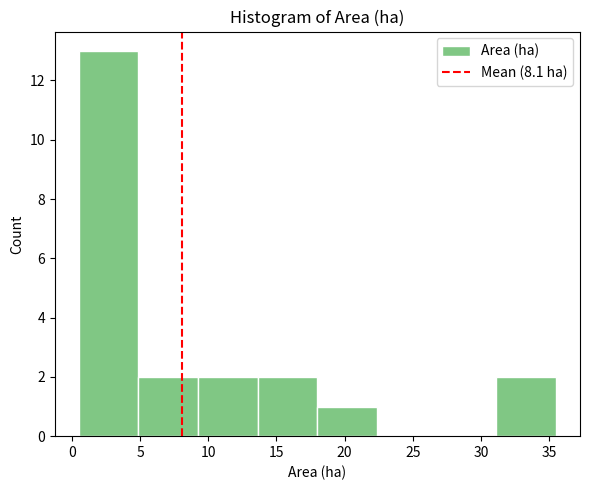

How tall is the bar that spans 9.5 to 13.5 on the x-axis? Neither the bar edges nor the heights are printed on the chart, so give them approximately, as read against the axes.

2